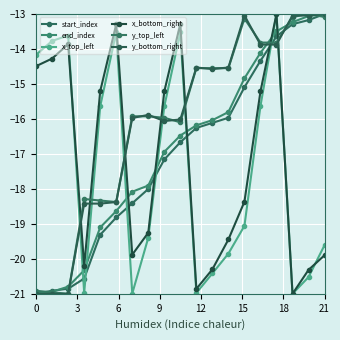

Which series ends up on top after the final intersection of x_bottom_right and x_top_left?

x_top_left